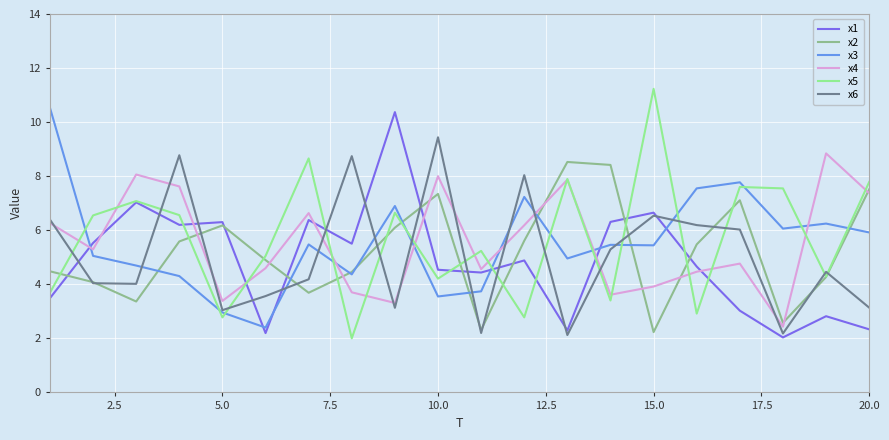

Does the chart display data point markers on the line(s)?

No